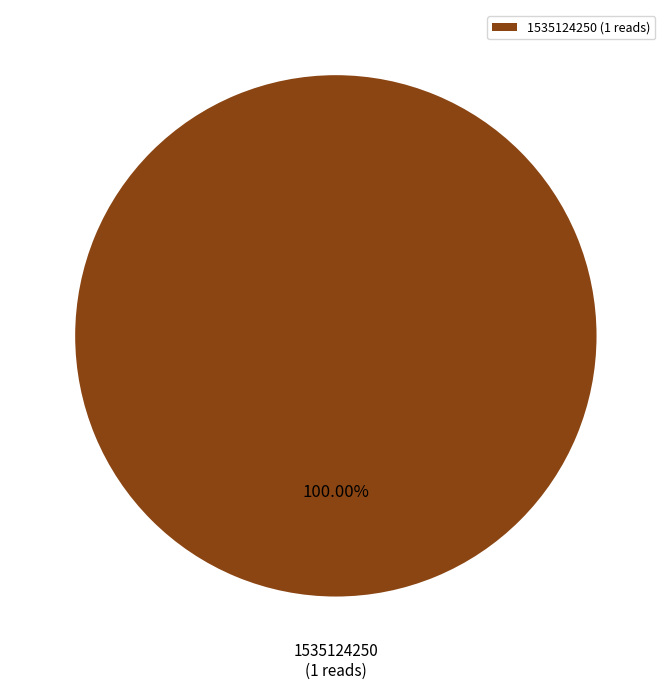

Count the number of slices in the pie.

1